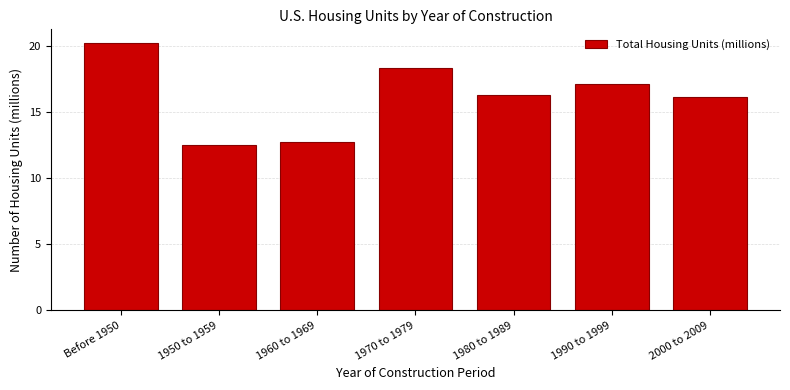

Reading right to left, list all the values displayed in this chart.

16.2	17.2	16.3	18.3	12.8	12.5	20.3